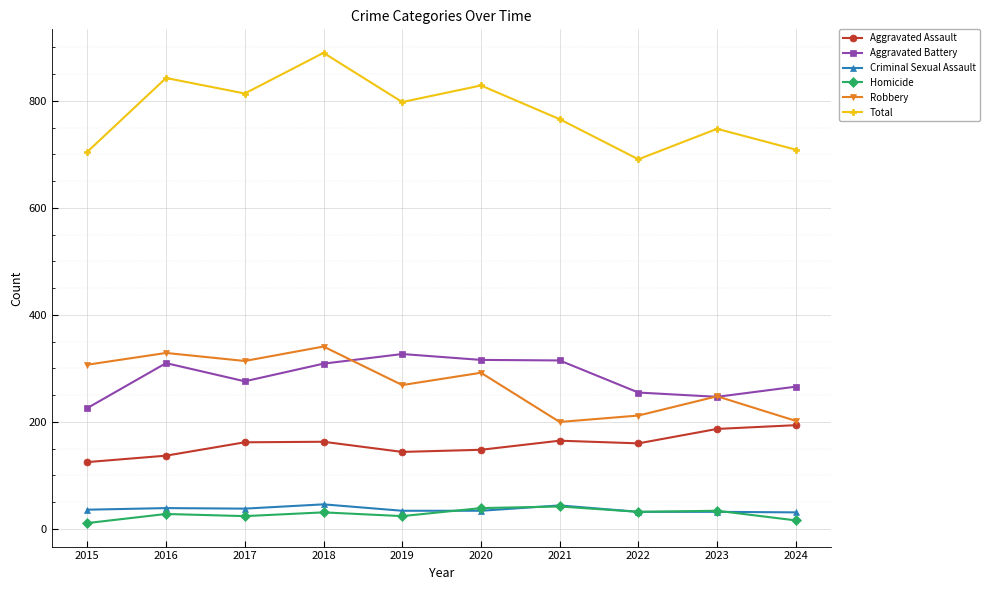

Which series has the largest total across all categories?

Total